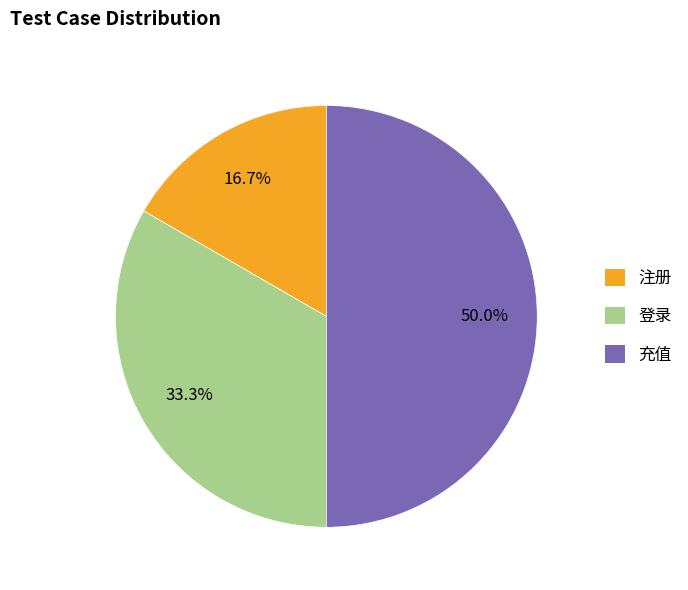

Do 充值 and 登录 together represent more than half of the pie?

Yes